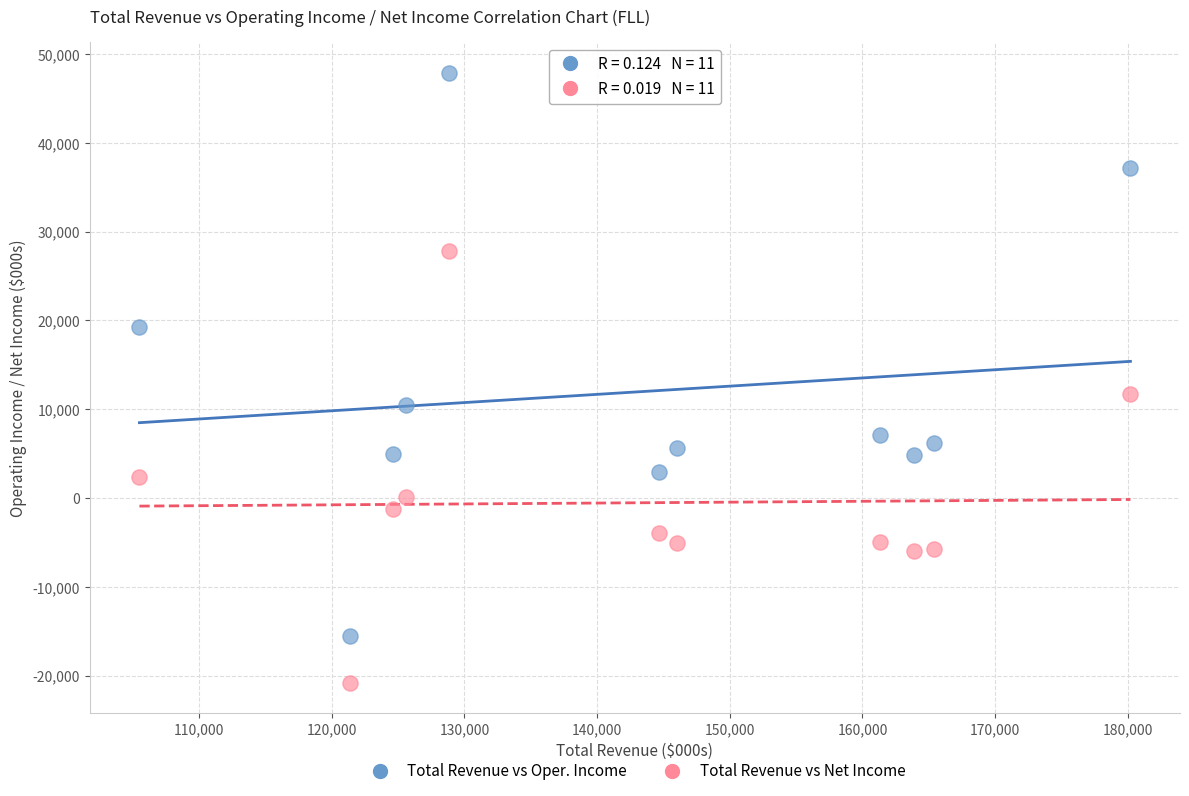

Across all series, what Y value is closest to 13550?

11700